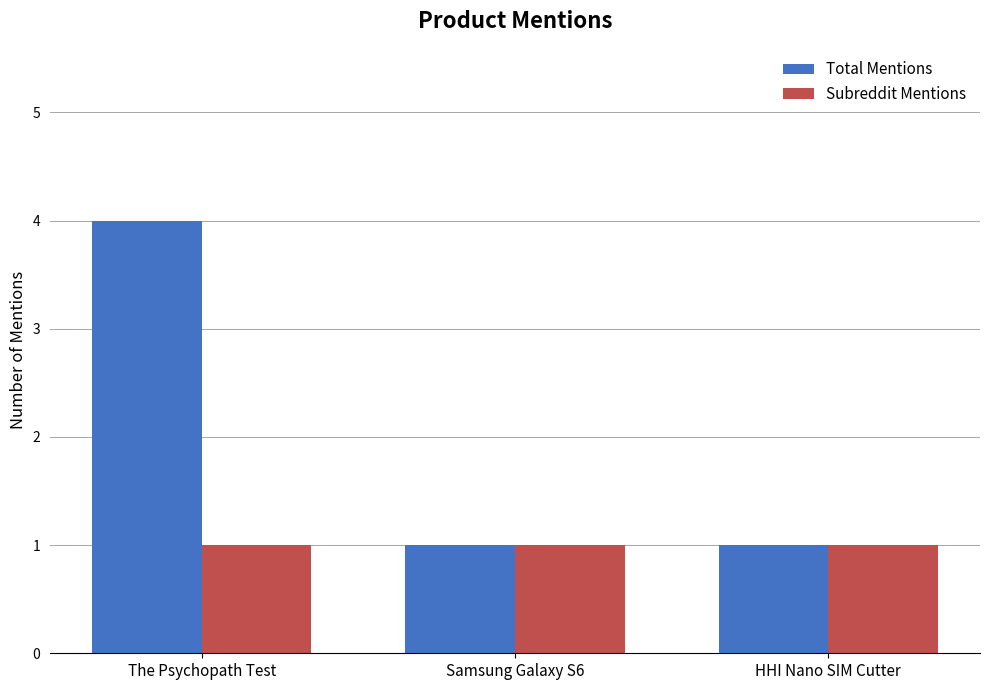

Reading left to right, what are all the values shown in this chart?

Total Mentions: 4	1	1
Subreddit Mentions: 1	1	1